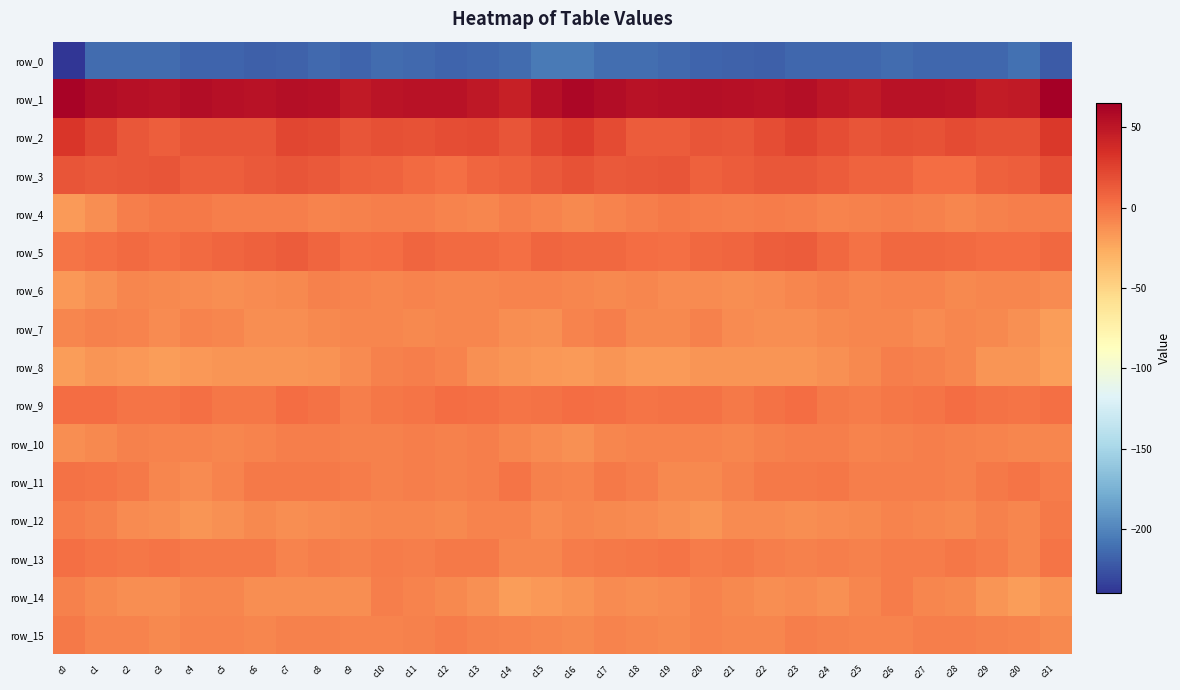

What is the spread (max minus min) of values at c12?

268.3